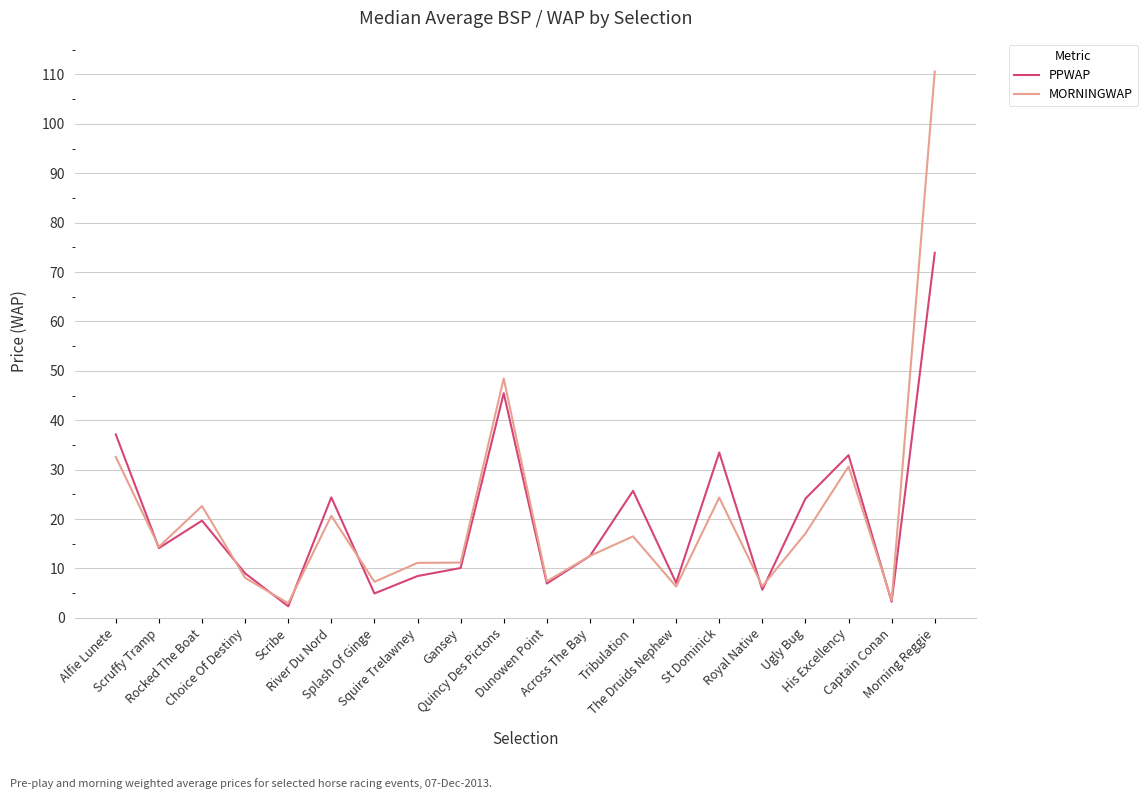

What is the smallest value displayed?

2.4